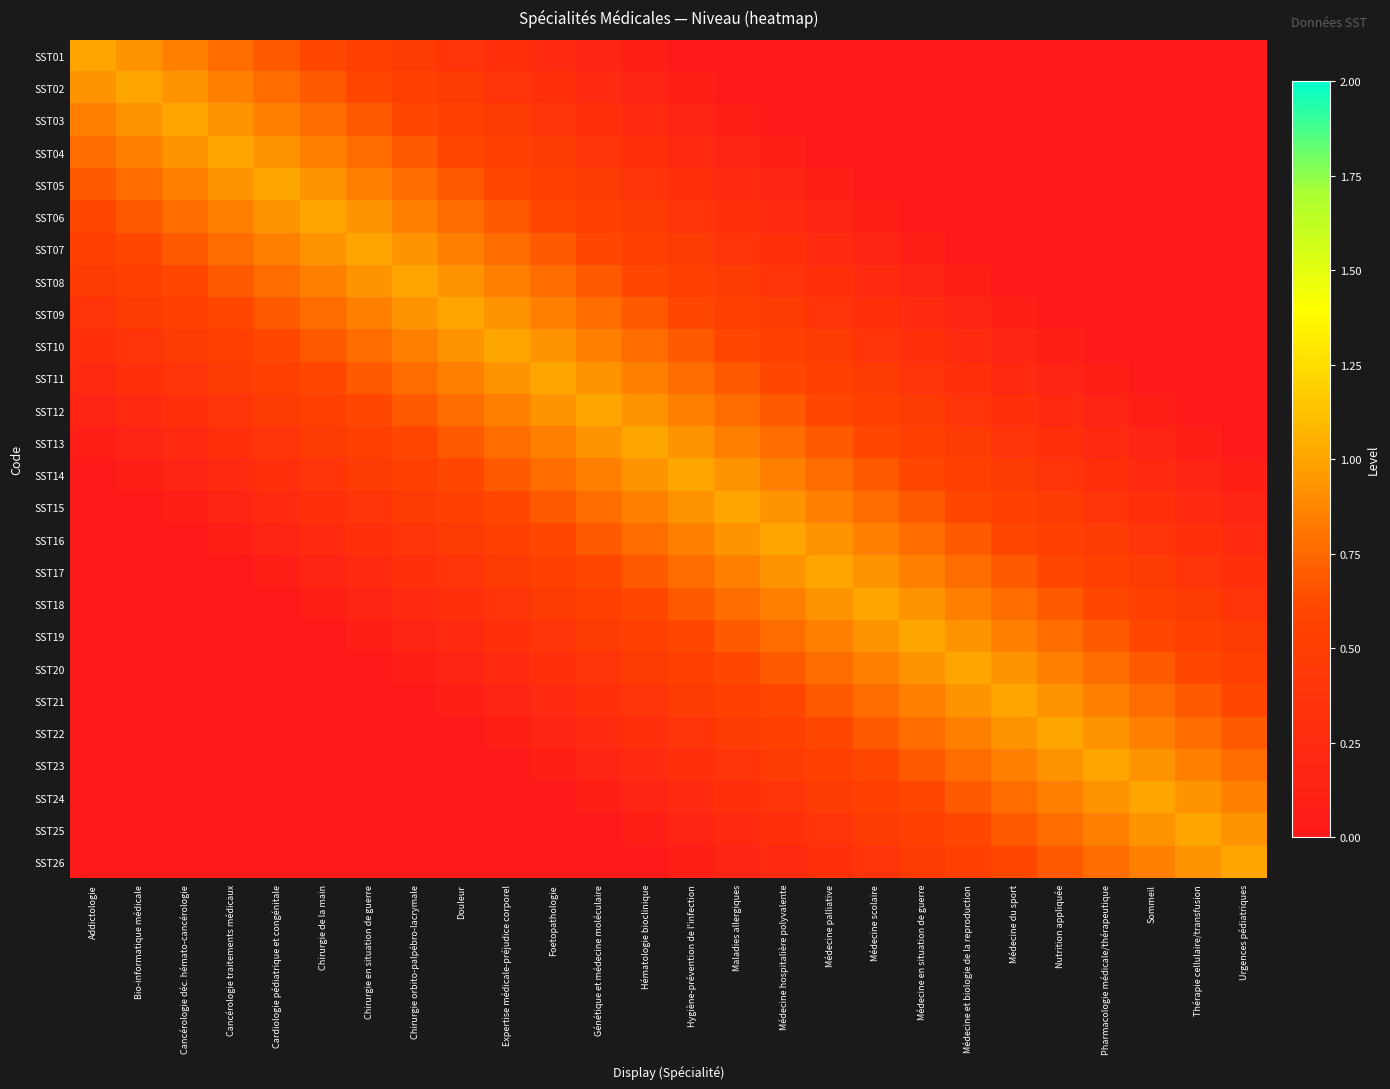

At how many categories does at least one series exceed 0?

26